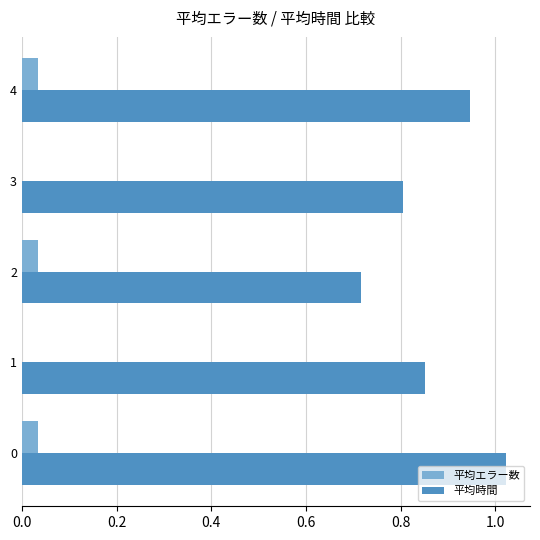

Is it true that 平均時間 equals 1.8 at 0?

False